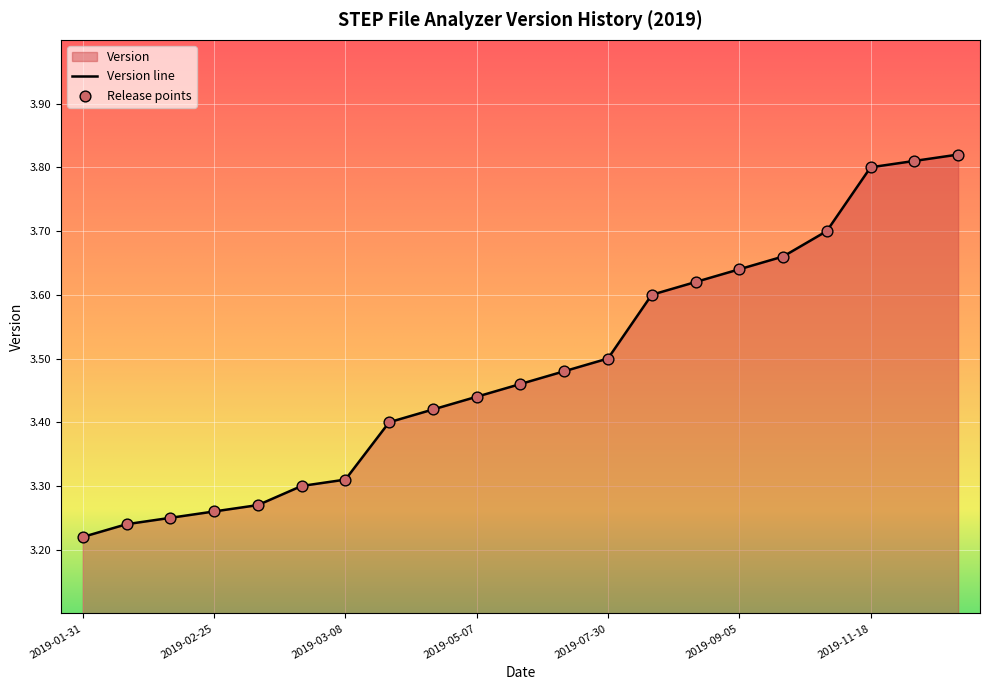

Approximately how many times larger is the value at 2019-02-27 compared to 2019-02-05?

1.0